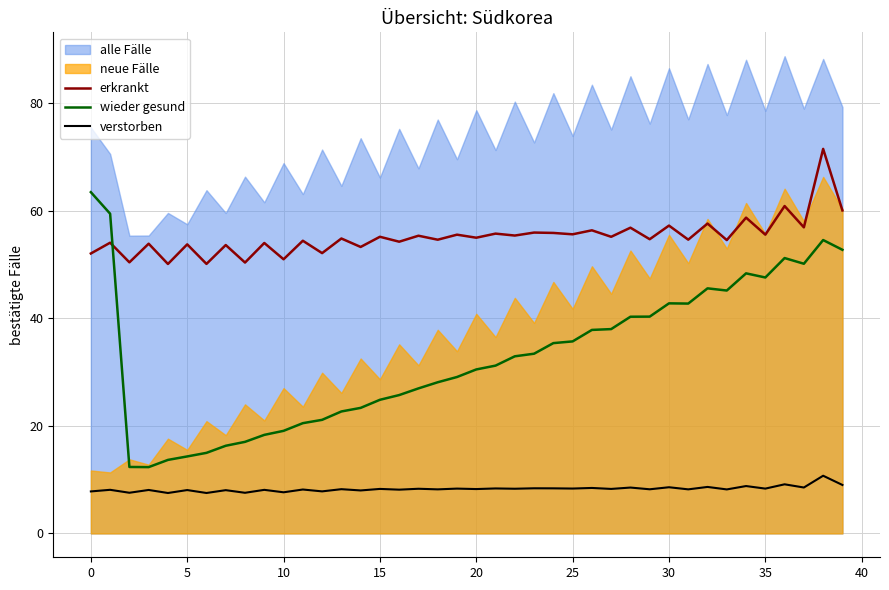

True or false: erkrankt and verstorben cross at least once.

False